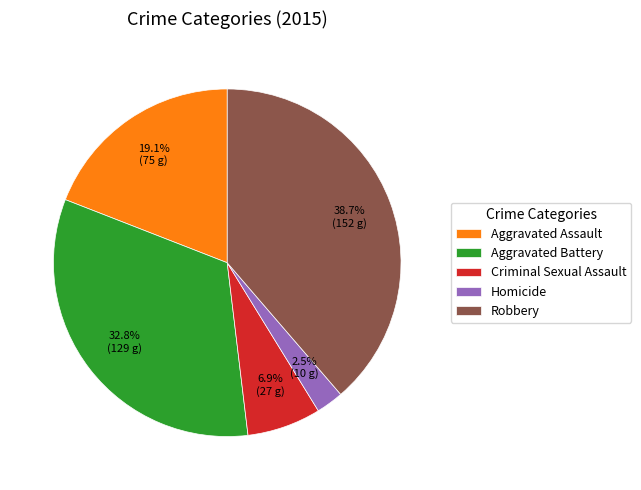

Is there any slice that represents more than half of the pie?

No